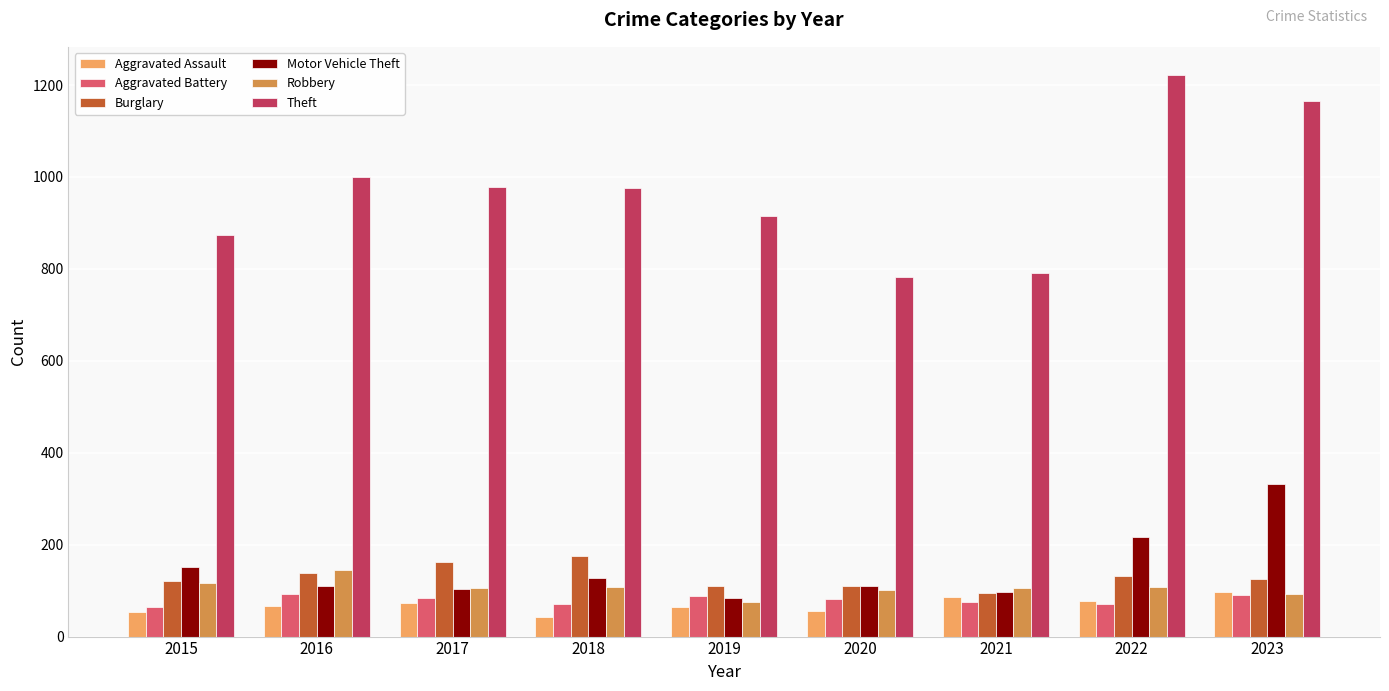

What are all the series names shown in the legend?

Aggravated Assault, Aggravated Battery, Burglary, Motor Vehicle Theft, Robbery, Theft